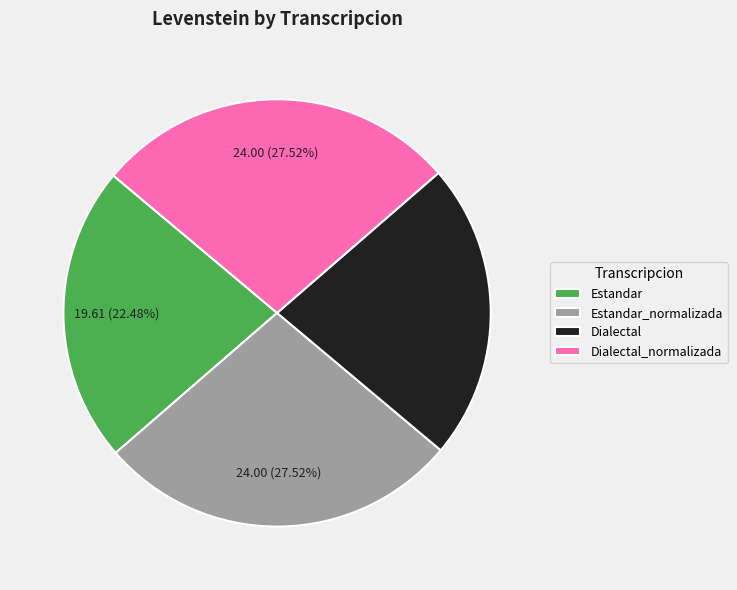

Is there any slice that represents more than half of the pie?

No